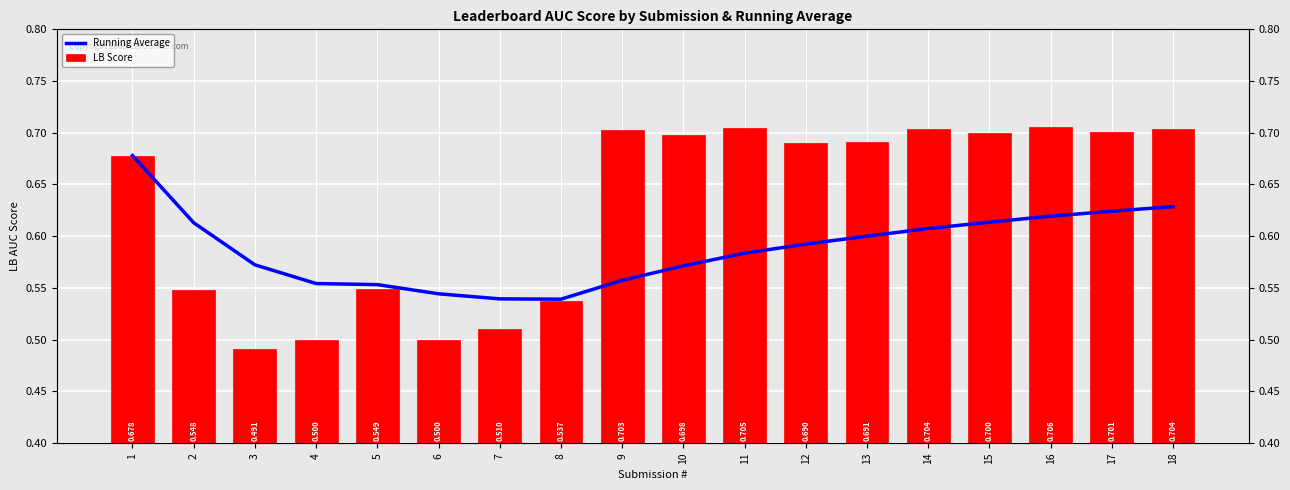

What value does the LB Score series have at 5?

0.5